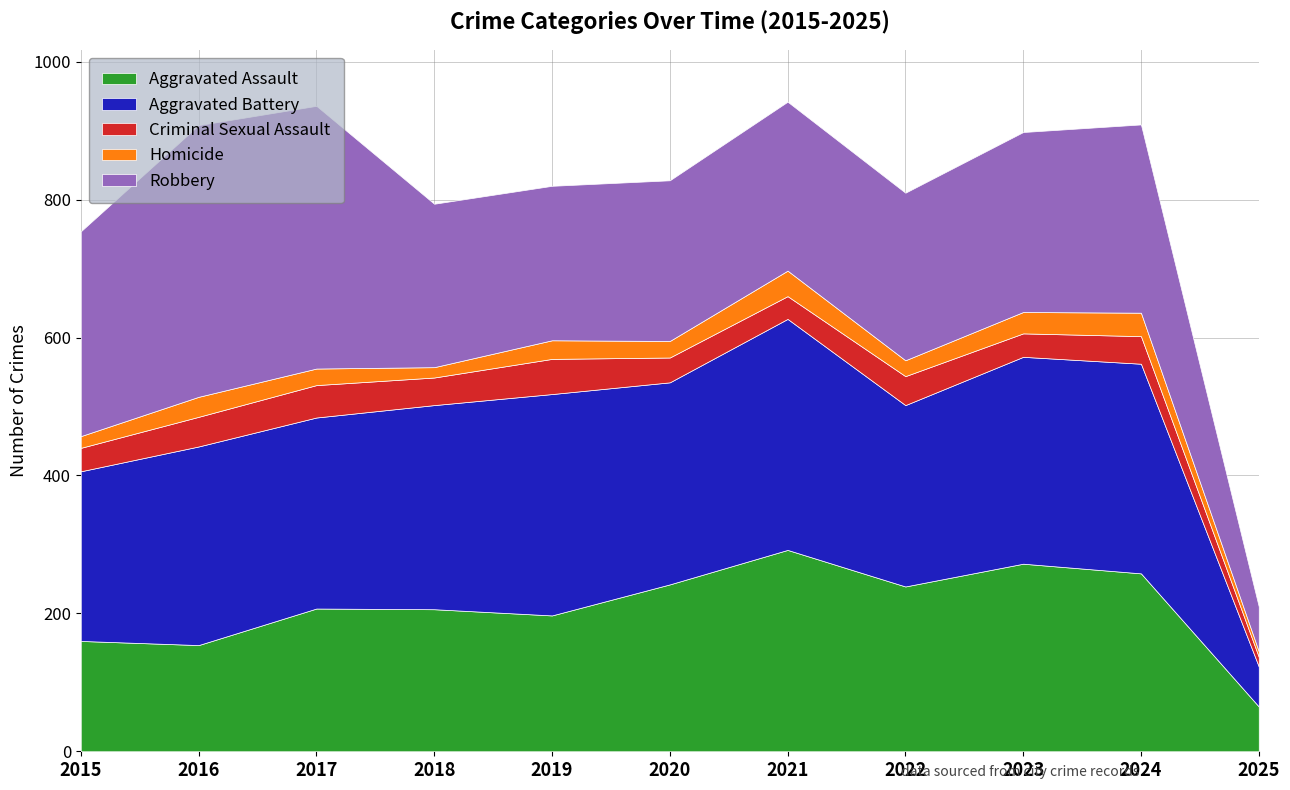

What is the minimum value for Homicide?

8